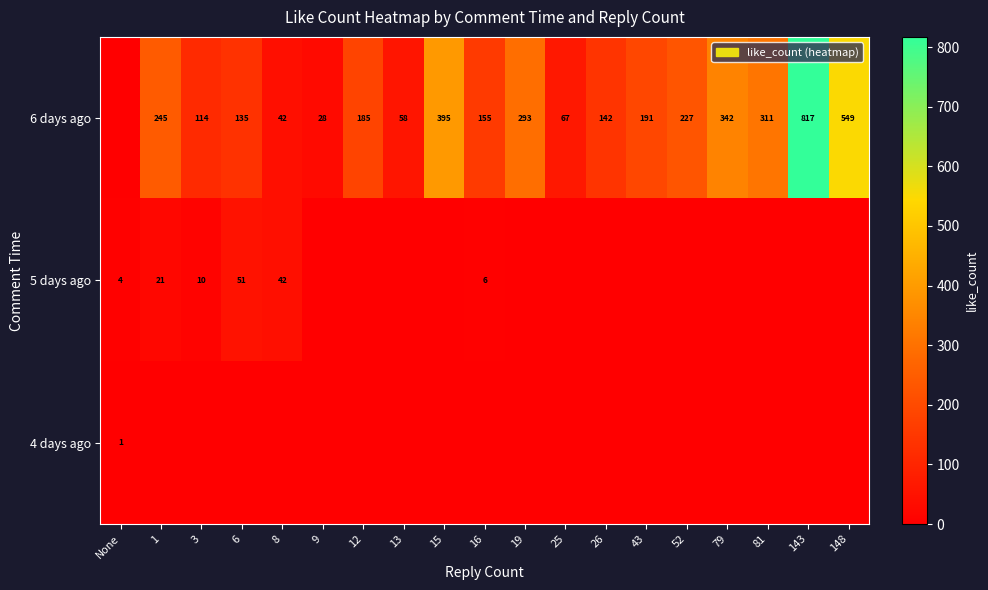

The value of 6 days ago at 143 is 354. True or false?

False